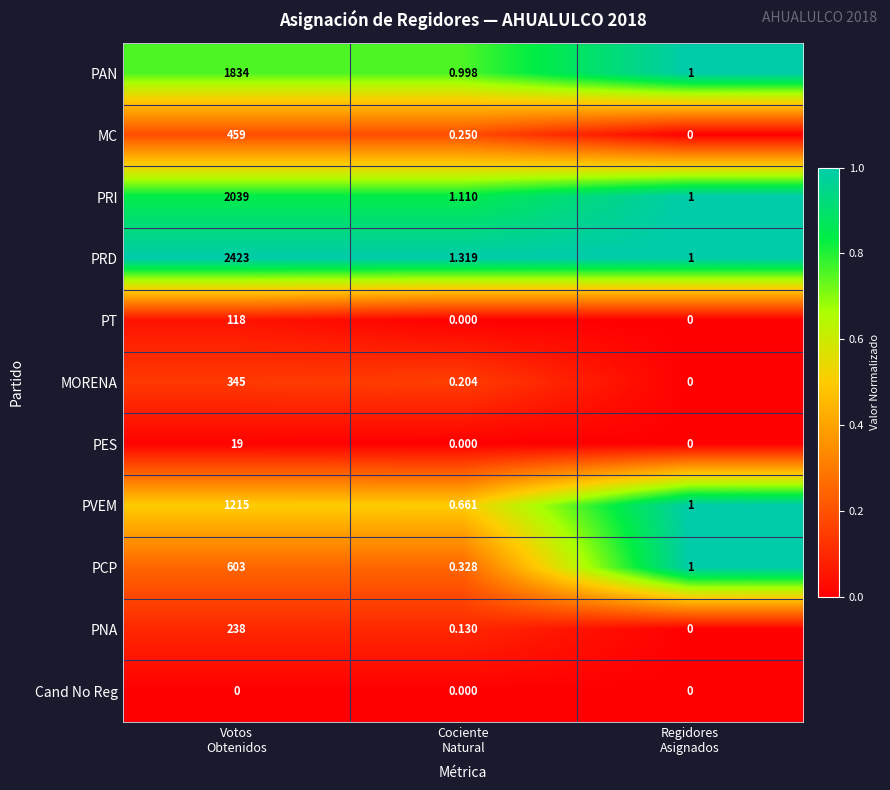

Which series has the widest spread of values?

PRD